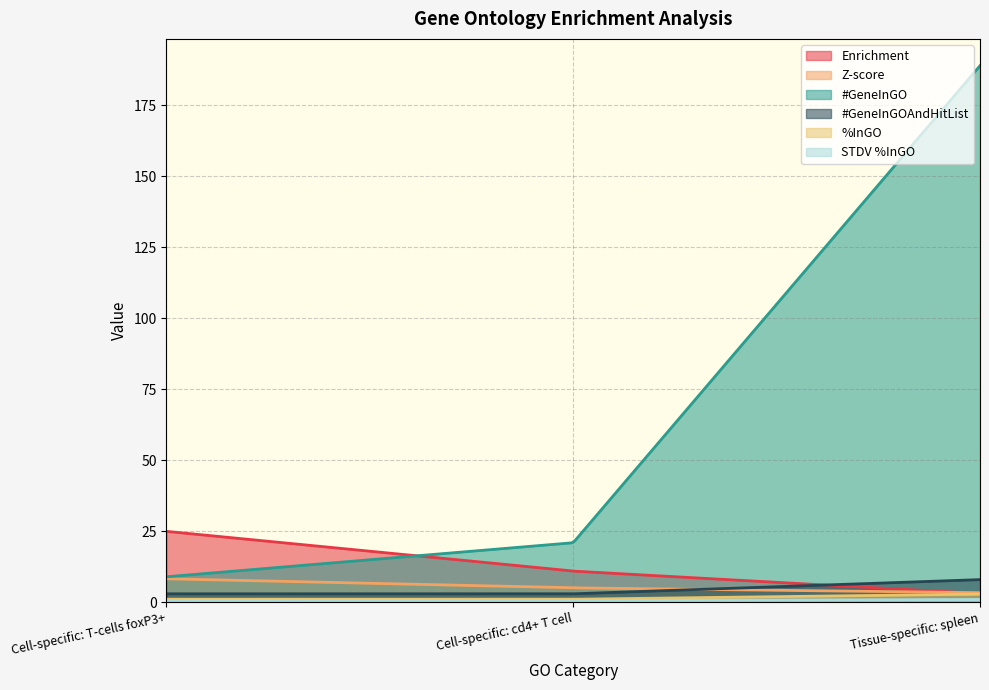

What are all the series names shown in the legend?

Enrichment, Z-score, #GeneInGO, #GeneInGOAndHitList, %InGO, STDV %InGO